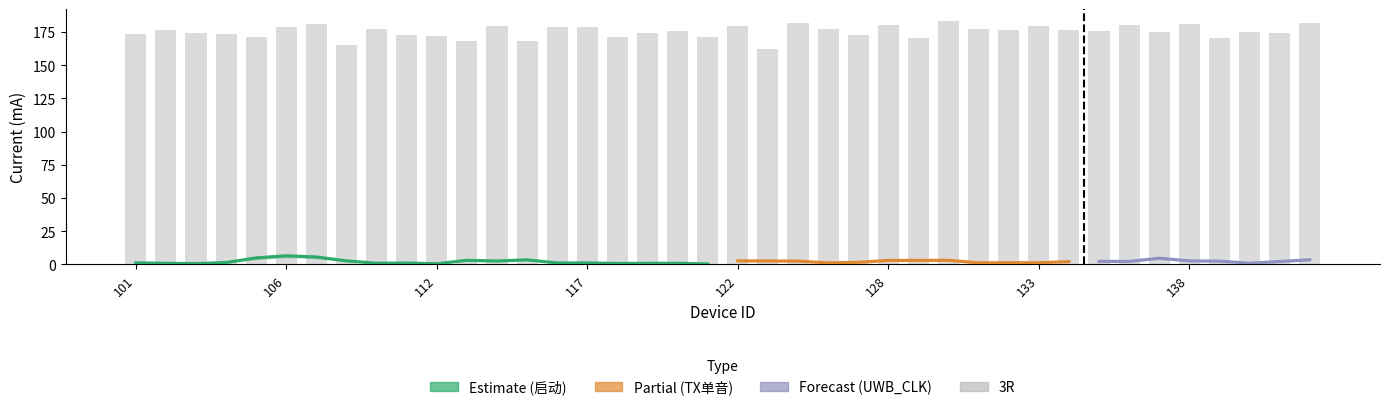

The chart shows a value of 253.6 at 16. True or false?

False